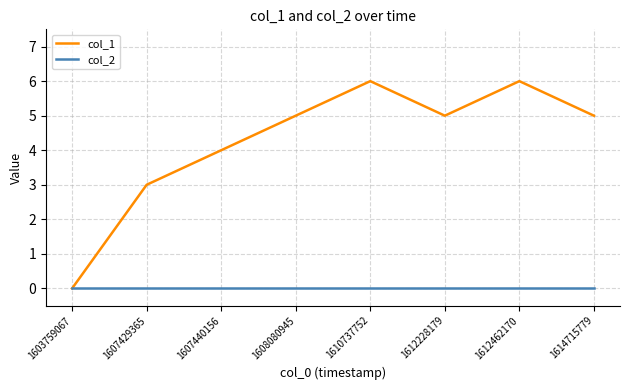

Rank the series by their maximum value, from lowest to highest.

col_2, col_1